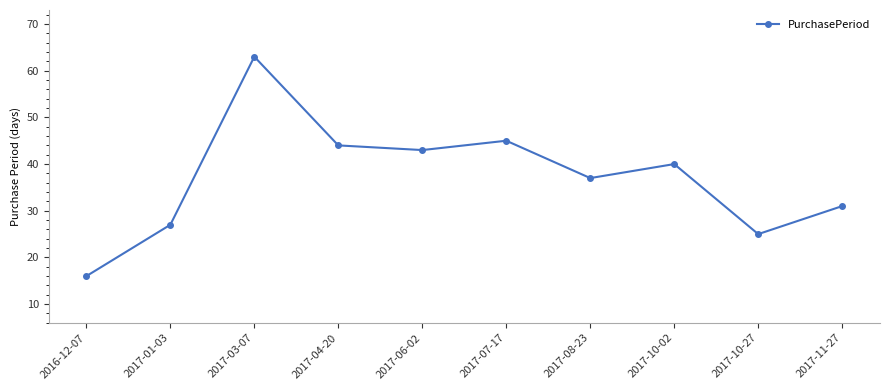

What position from the left is 2017-10-02?

8